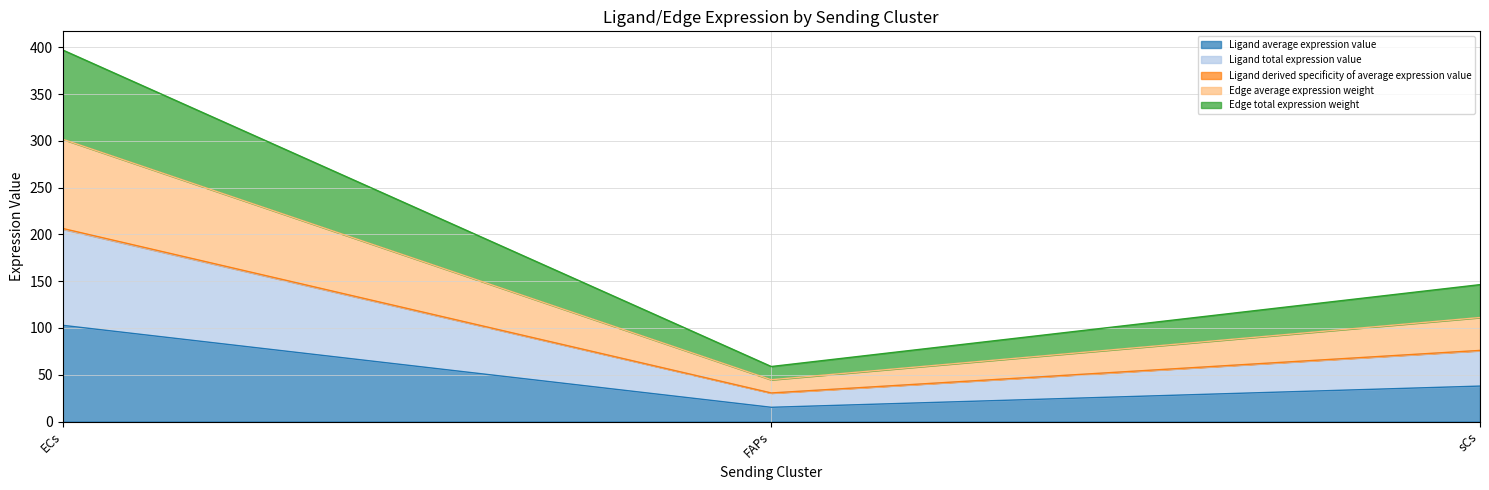

True or false: Ligand average expression value has a value of 15.2 at FAPs.

True